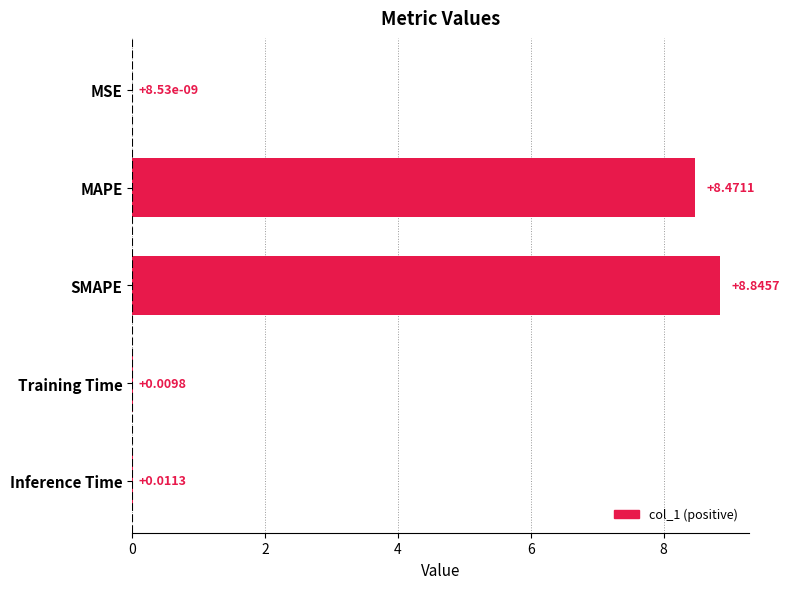

What is the sum of the values at MAPE and Inference Time?

8.5